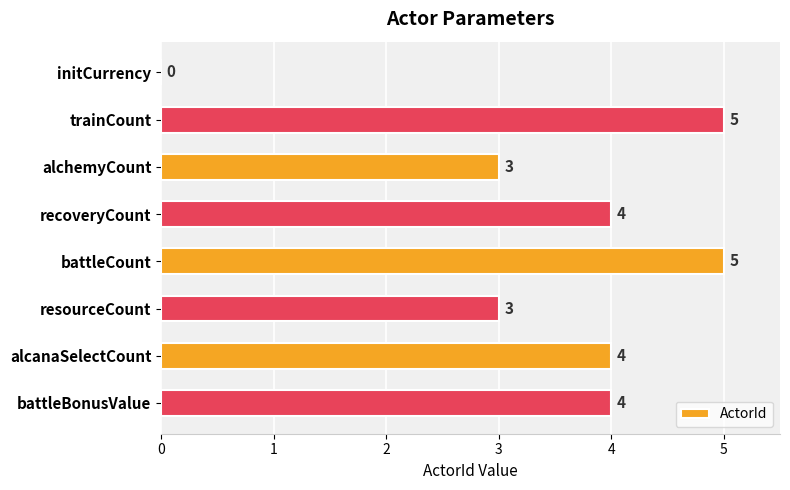

Reading top to bottom, transcribe all the data shown in this chart.

initCurrency=0	trainCount=5	alchemyCount=3	recoveryCount=4	battleCount=5	resourceCount=3	alcanaSelectCount=4	battleBonusValue=4